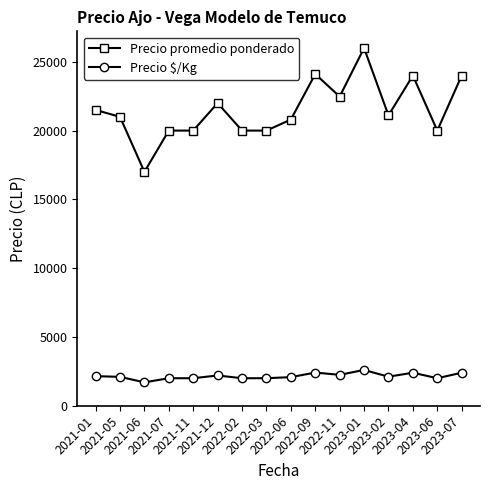

Rank the series by their maximum value, from lowest to highest.

Precio $/Kg, Precio promedio ponderado